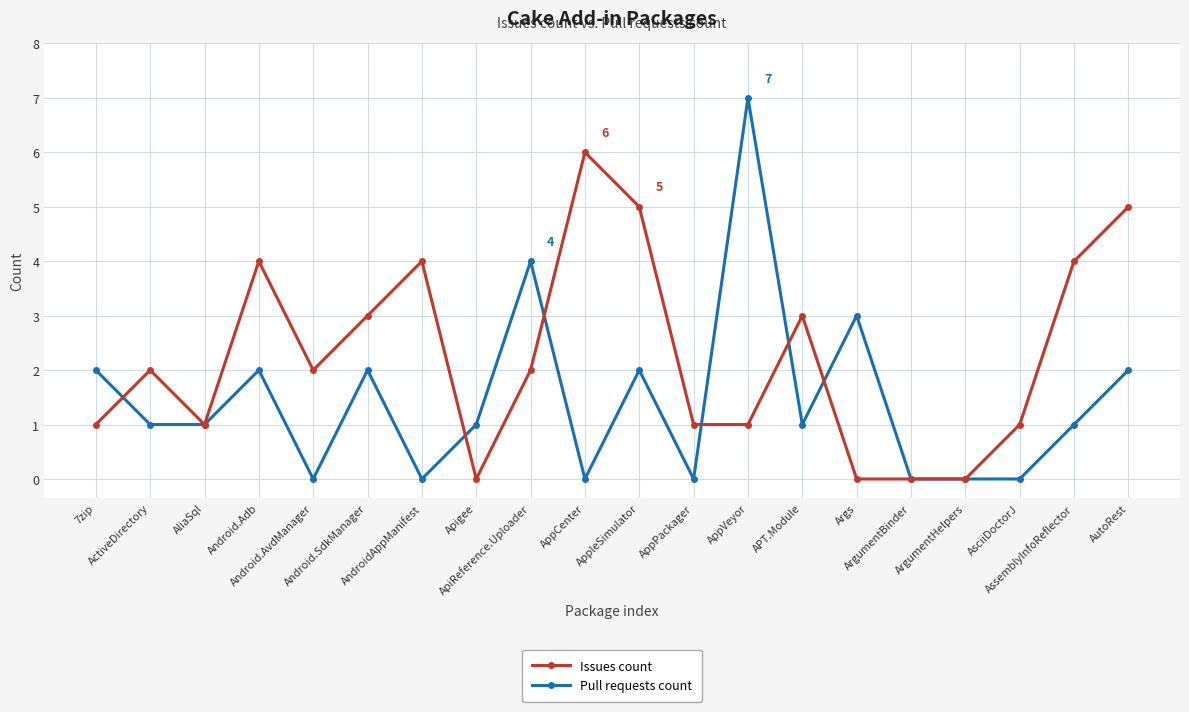

What are all the series names shown in the legend?

Issues count, Pull requests count